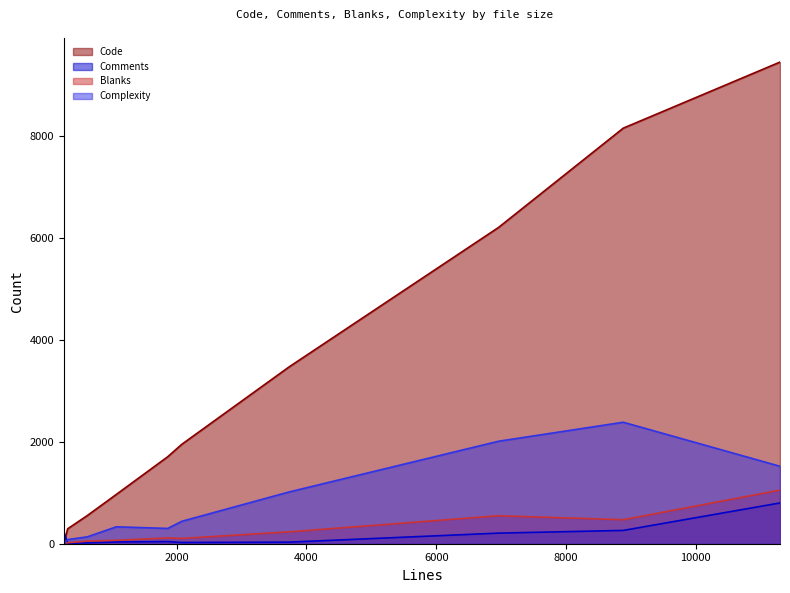

True or false: Blanks has a value of 471 at file.c.

True